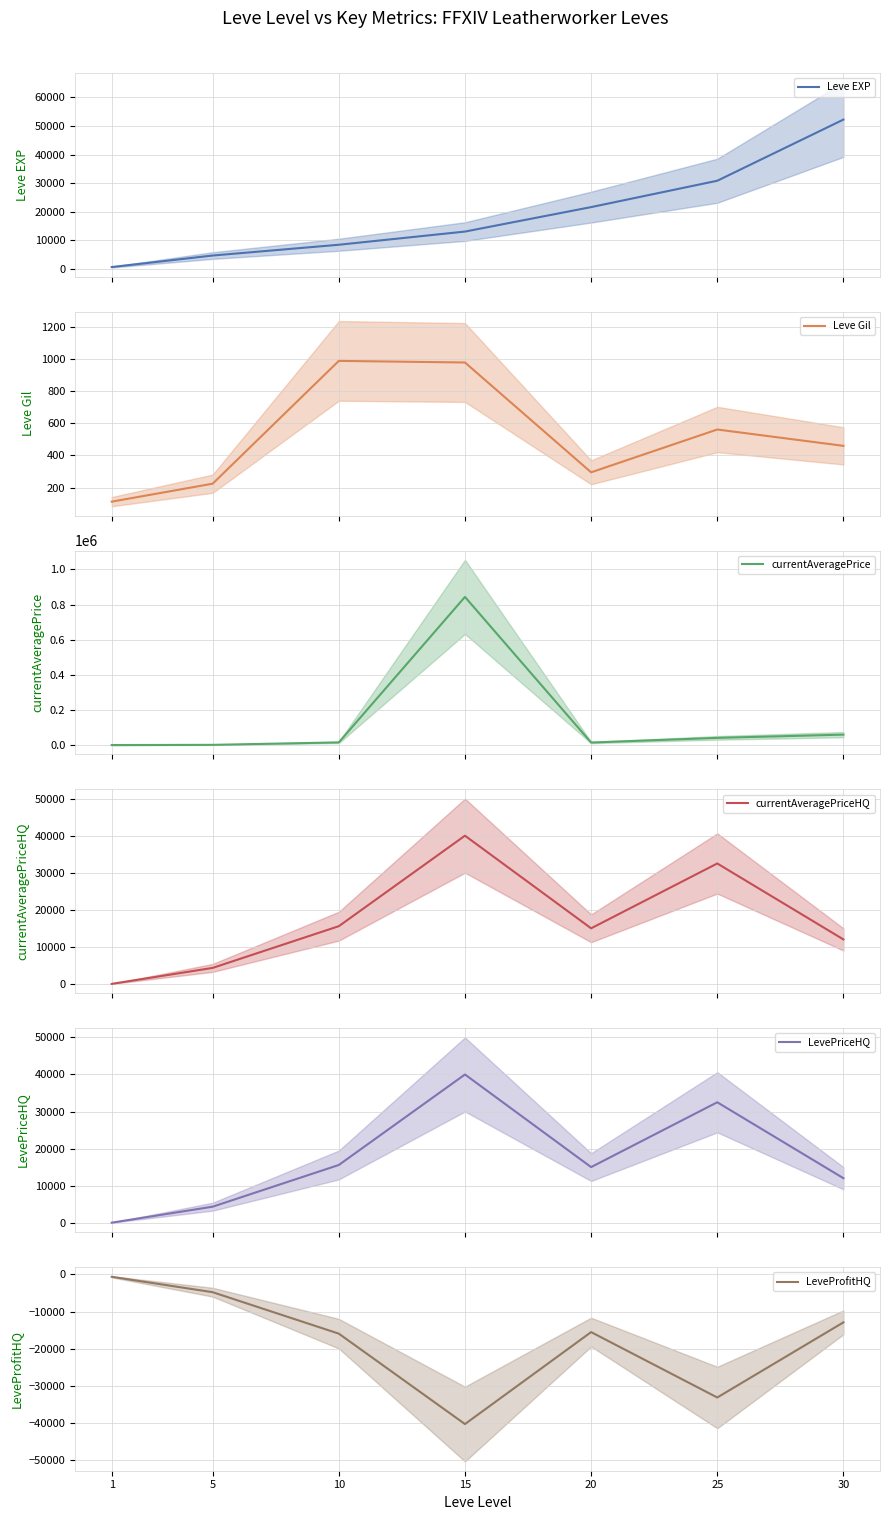

What is the approximate value of LevePriceHQ at 30?

12000.0